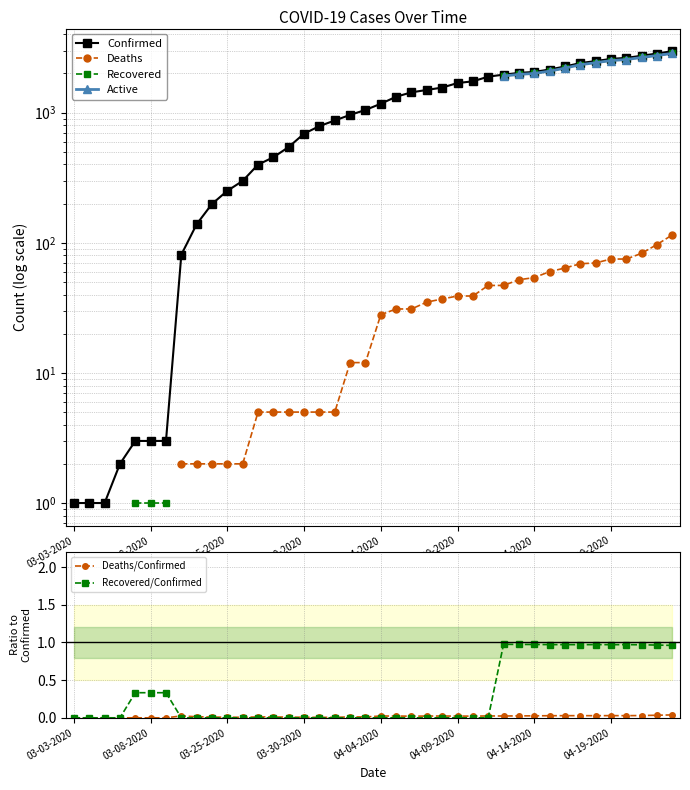

Is it true that Recovered equals nan at 14?

False